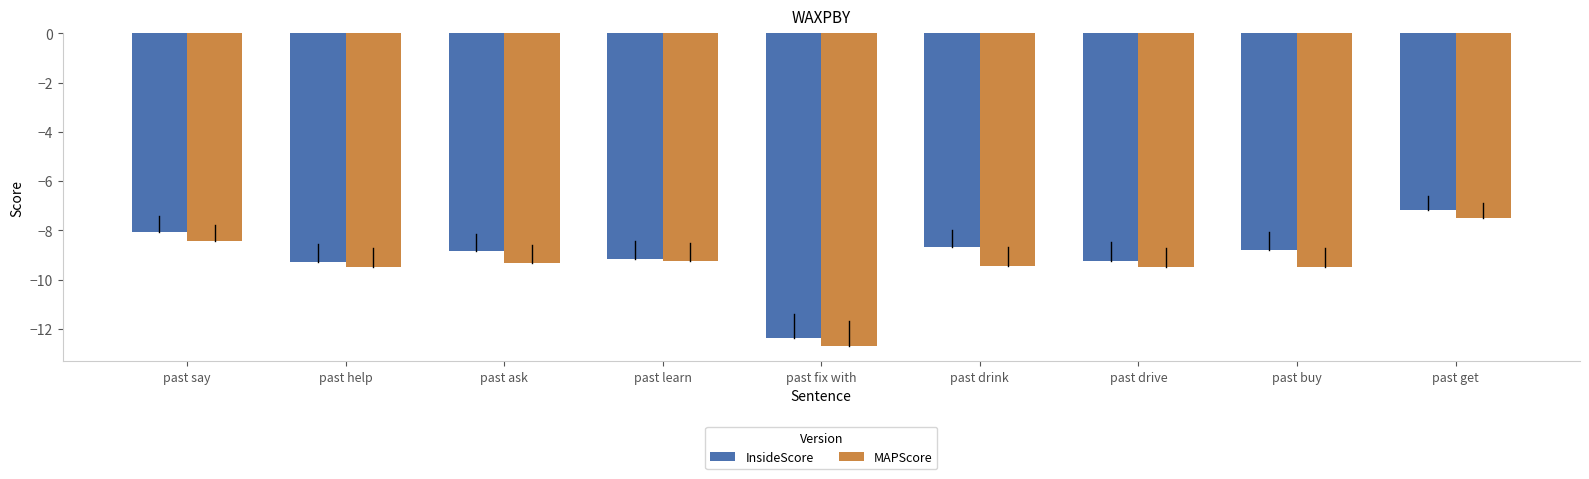

Is it true that MAPScore equals -9.4 at past drink?

True